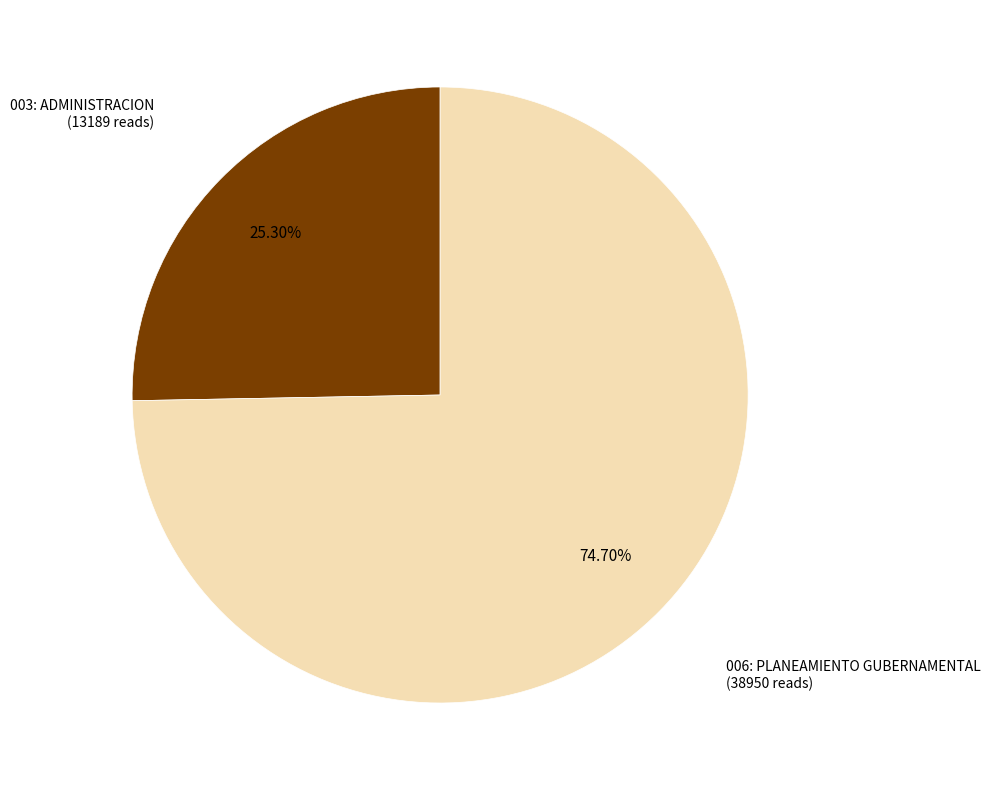

To the nearest percent, what is the difference between the largest and smallest slice percentages?

49%